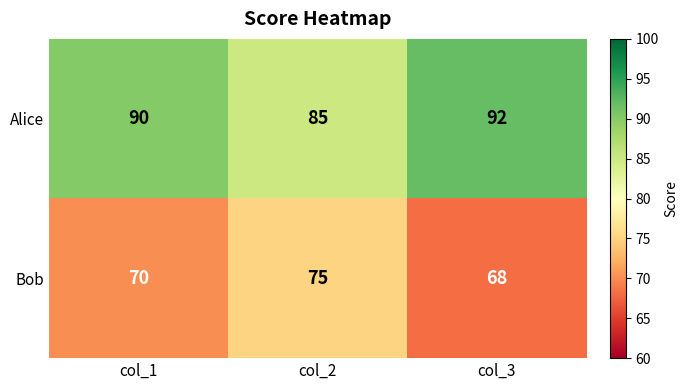

What is the smallest value displayed?

68